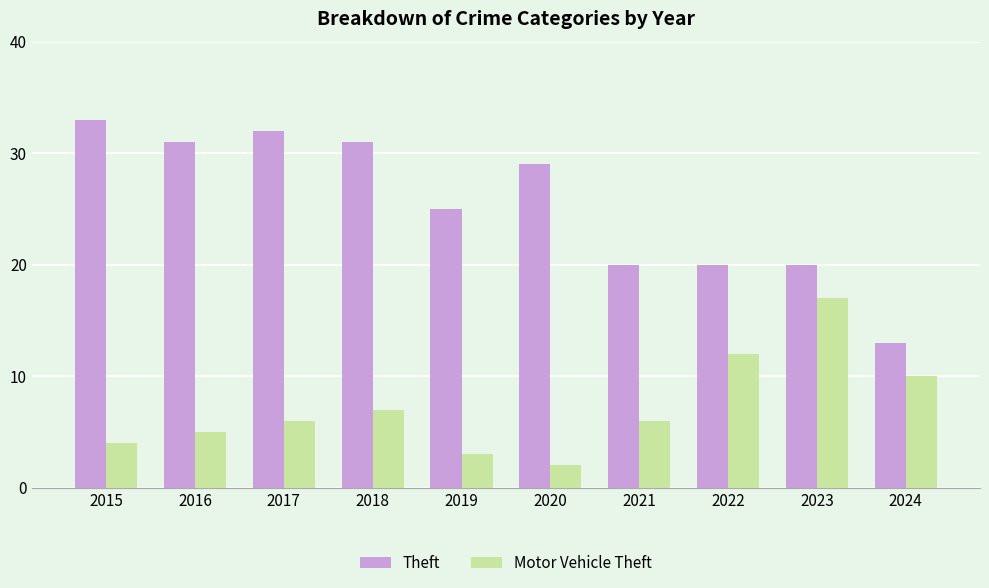

Reading left to right, transcribe all the data shown in this chart.

Theft: 2015=33	2016=31	2017=32	2018=31	2019=25	2020=29	2021=20	2022=20	2023=20	2024=13
Motor Vehicle Theft: 2015=4	2016=5	2017=6	2018=7	2019=3	2020=2	2021=6	2022=12	2023=17	2024=10